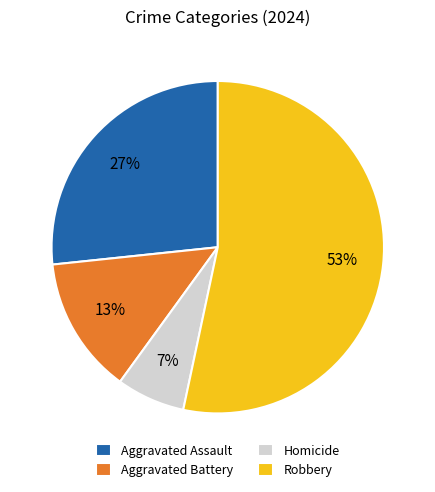

Which category accounts for the majority?

Robbery